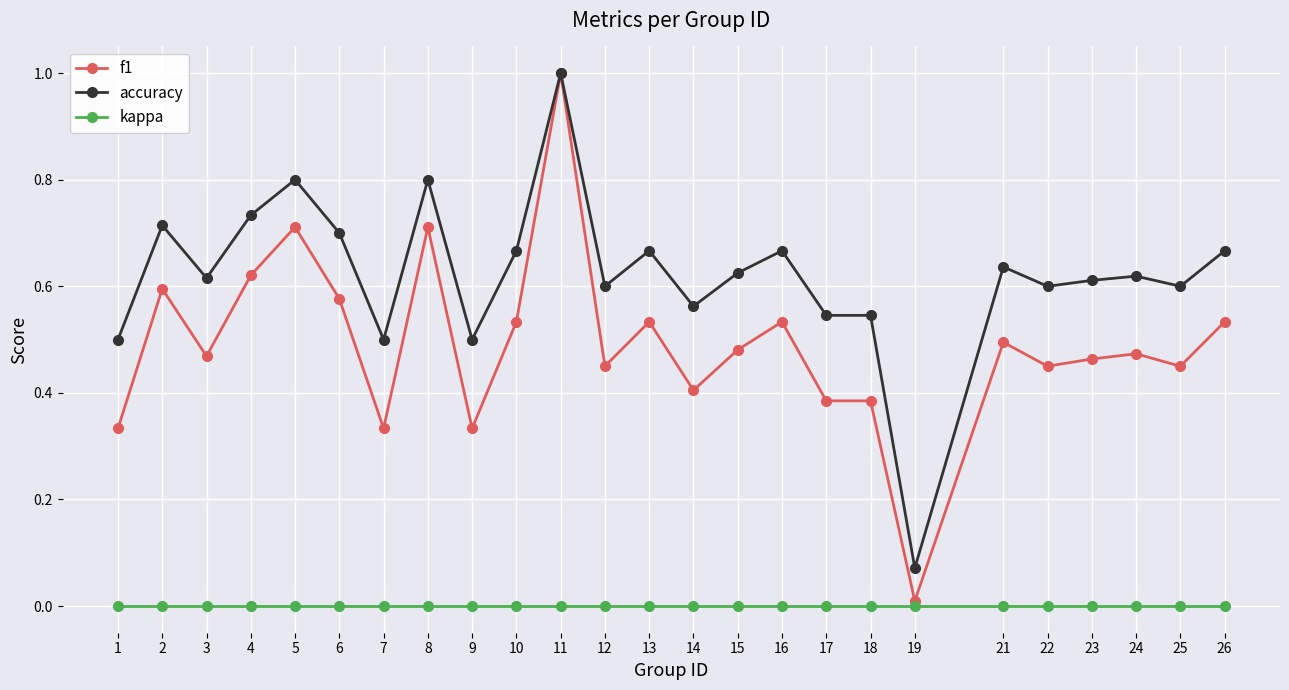

Rank the series by their average value, from lowest to highest.

kappa, f1, accuracy